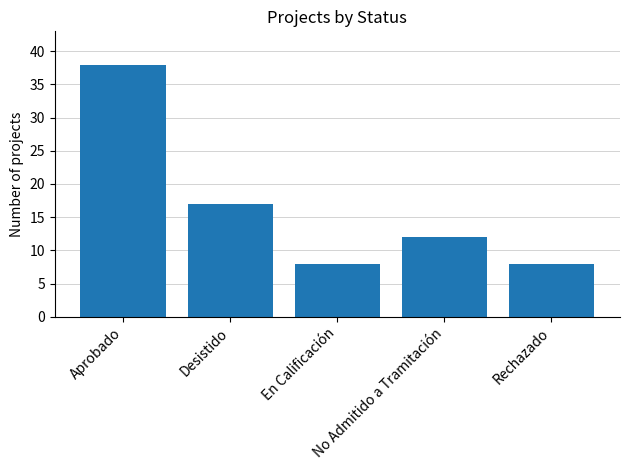

What is the average value?

17